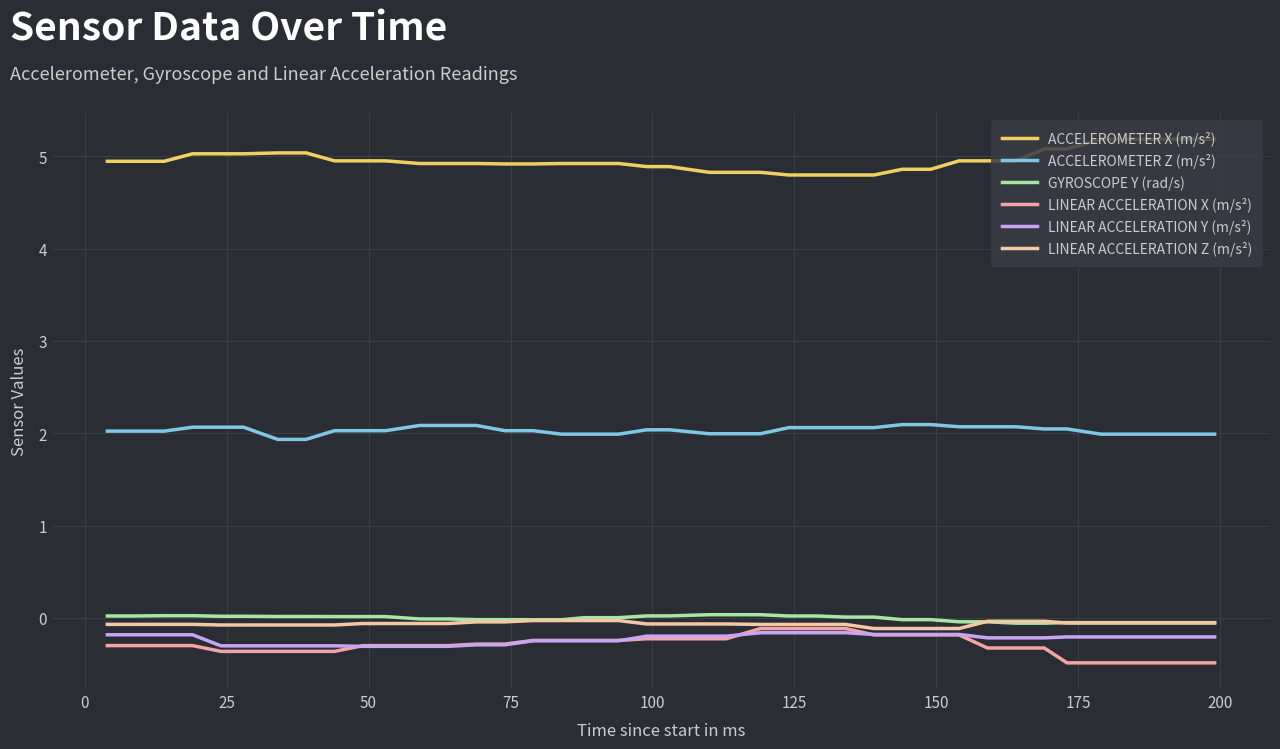

How many lines are shown in the chart?

6